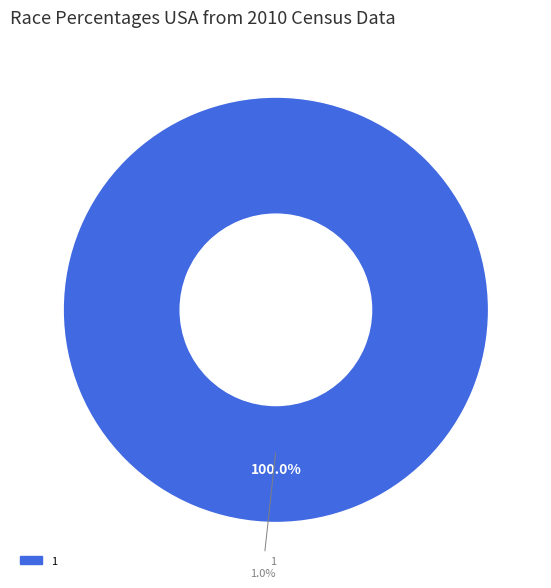

What is the change in value from 0 to 1?

+1